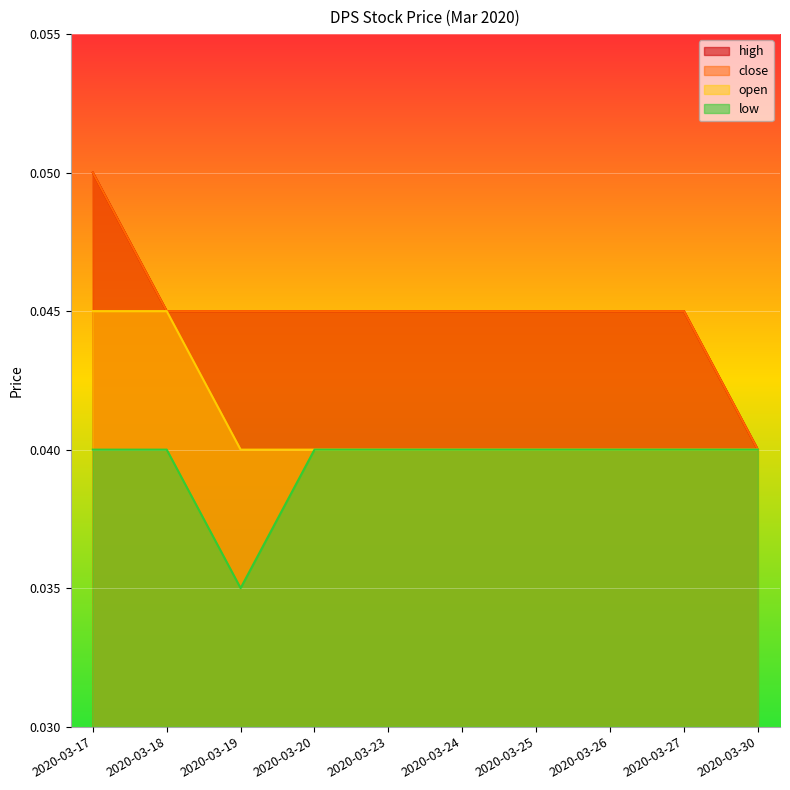

What is the sum of all low values?

0.4